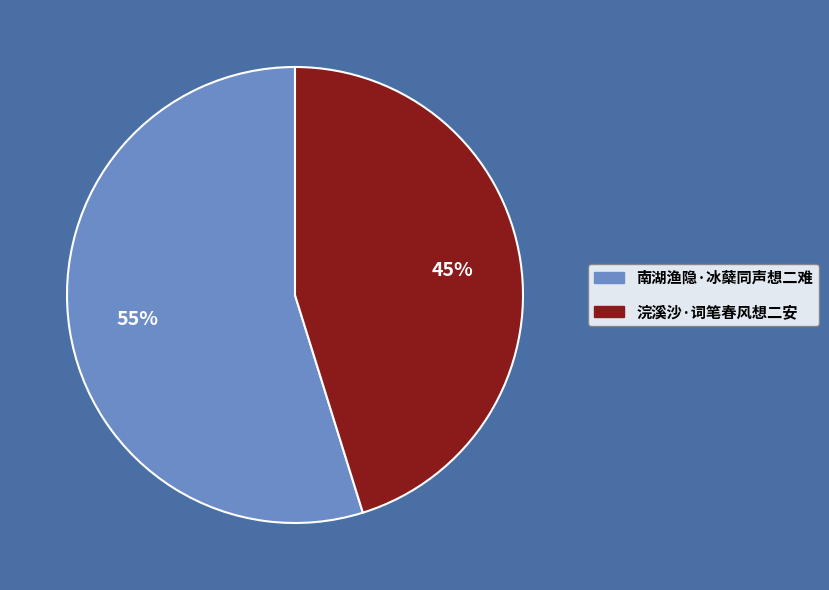

Combined, do 浣溪沙·词笔春风想二安 and 南湖渔隐·冰蘖同声想二难 account for over 50%?

Yes